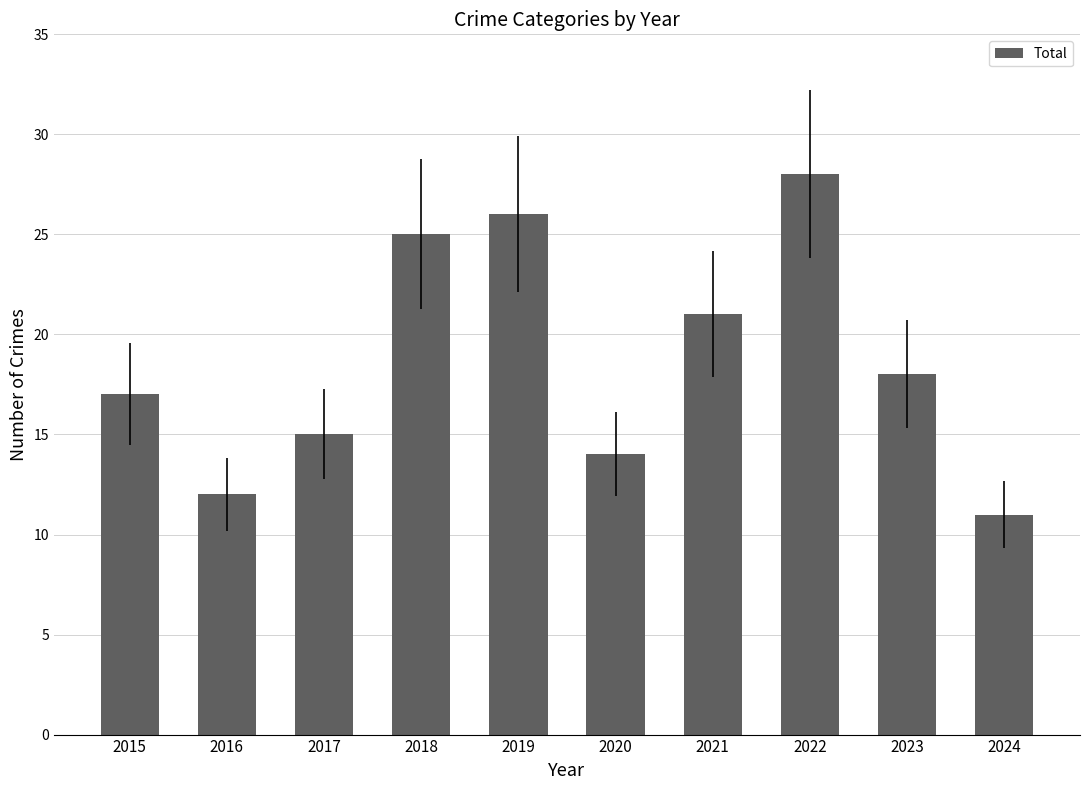

Is it true that the value at 2017 is 15?

True